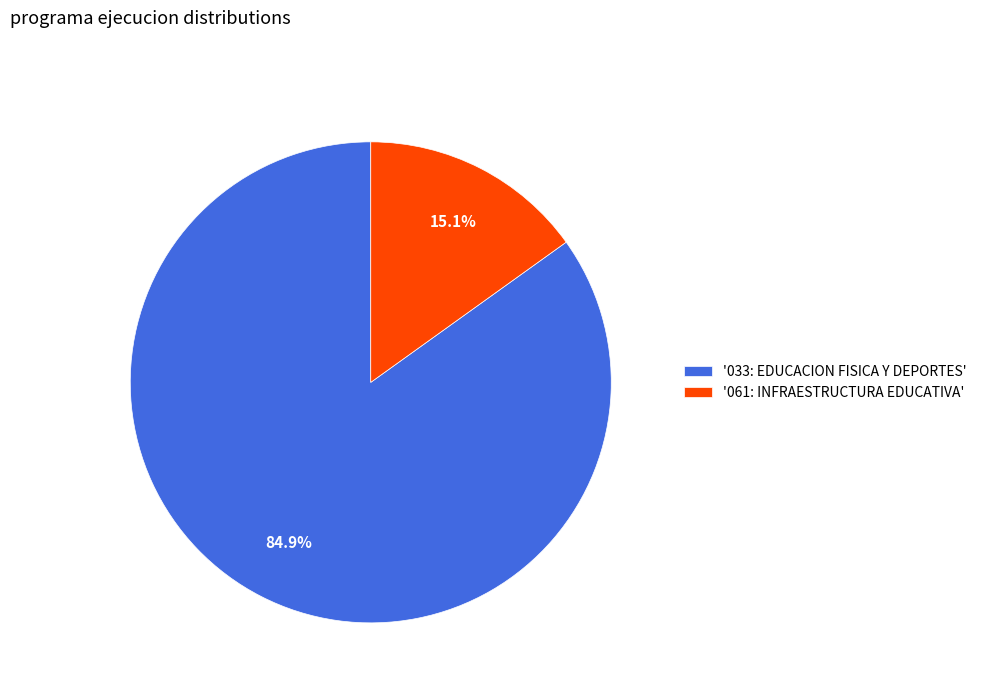

Rank the categories by value from lowest to highest.

'061: INFRAESTRUCTURA EDUCATIVA', '033: EDUCACION FISICA Y DEPORTES'